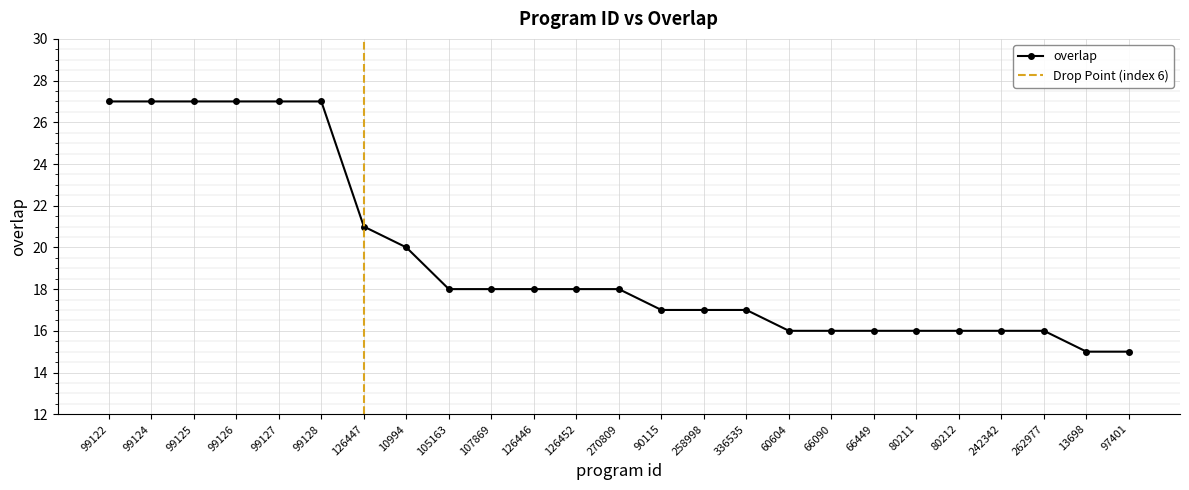

The value at 105163 is 18. True or false?

True